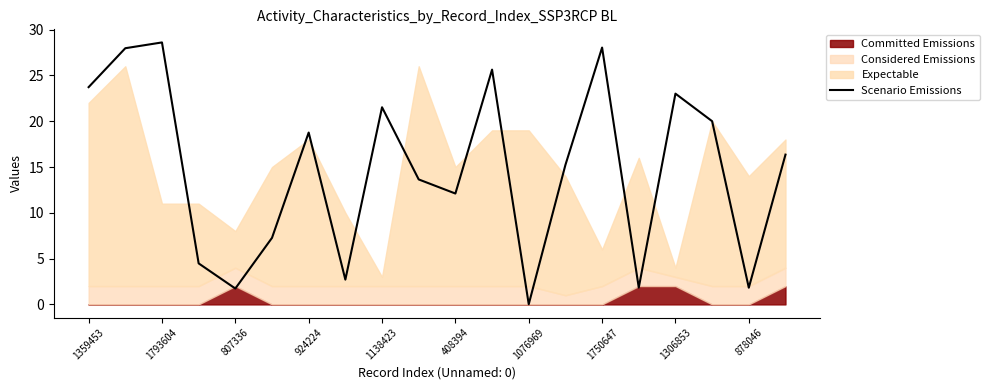

At which label does Scenario Emissions reach its minimum?

1076969